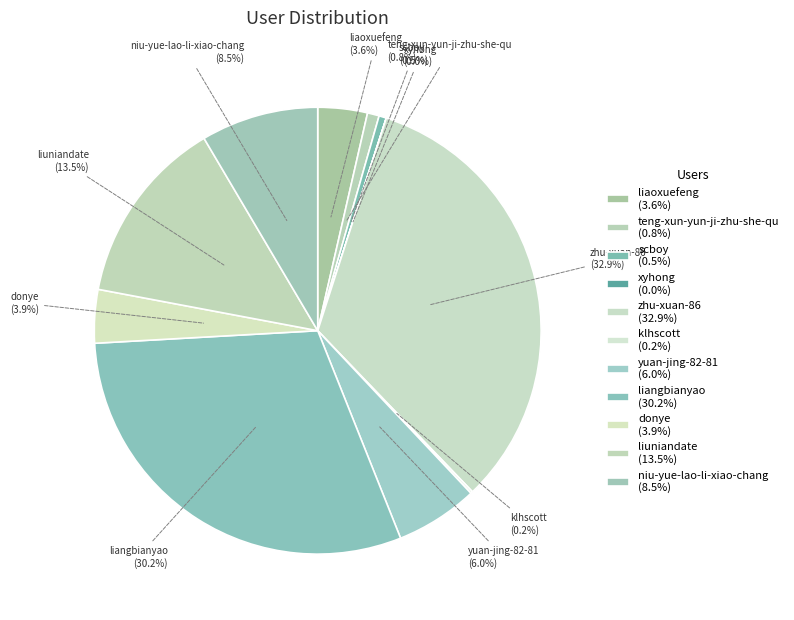

Is there any slice that represents more than half of the pie?

No